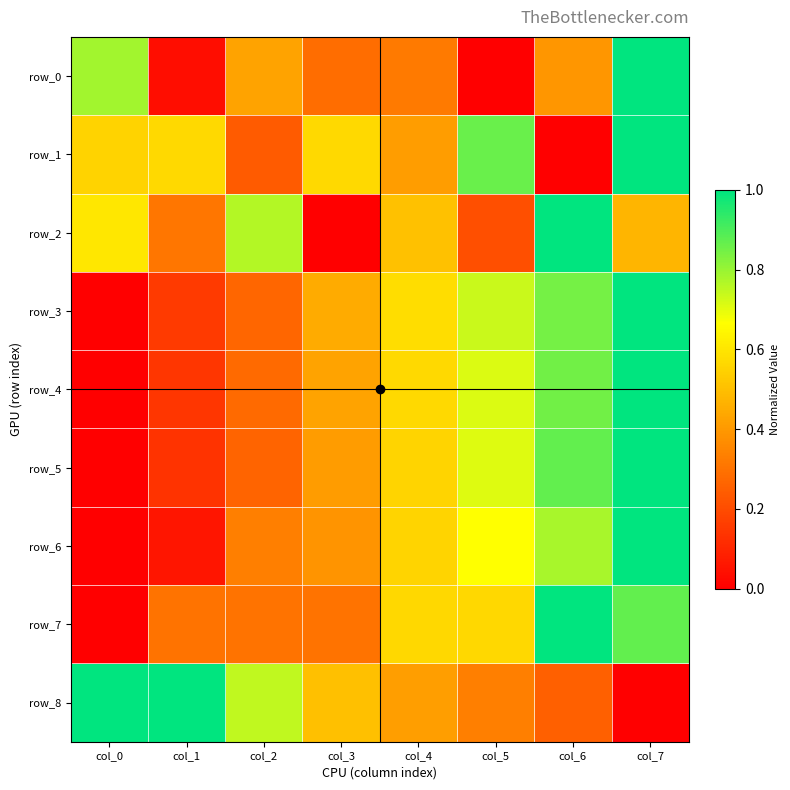

The row_7 series shows 0.2 at col_4. True or false?

False